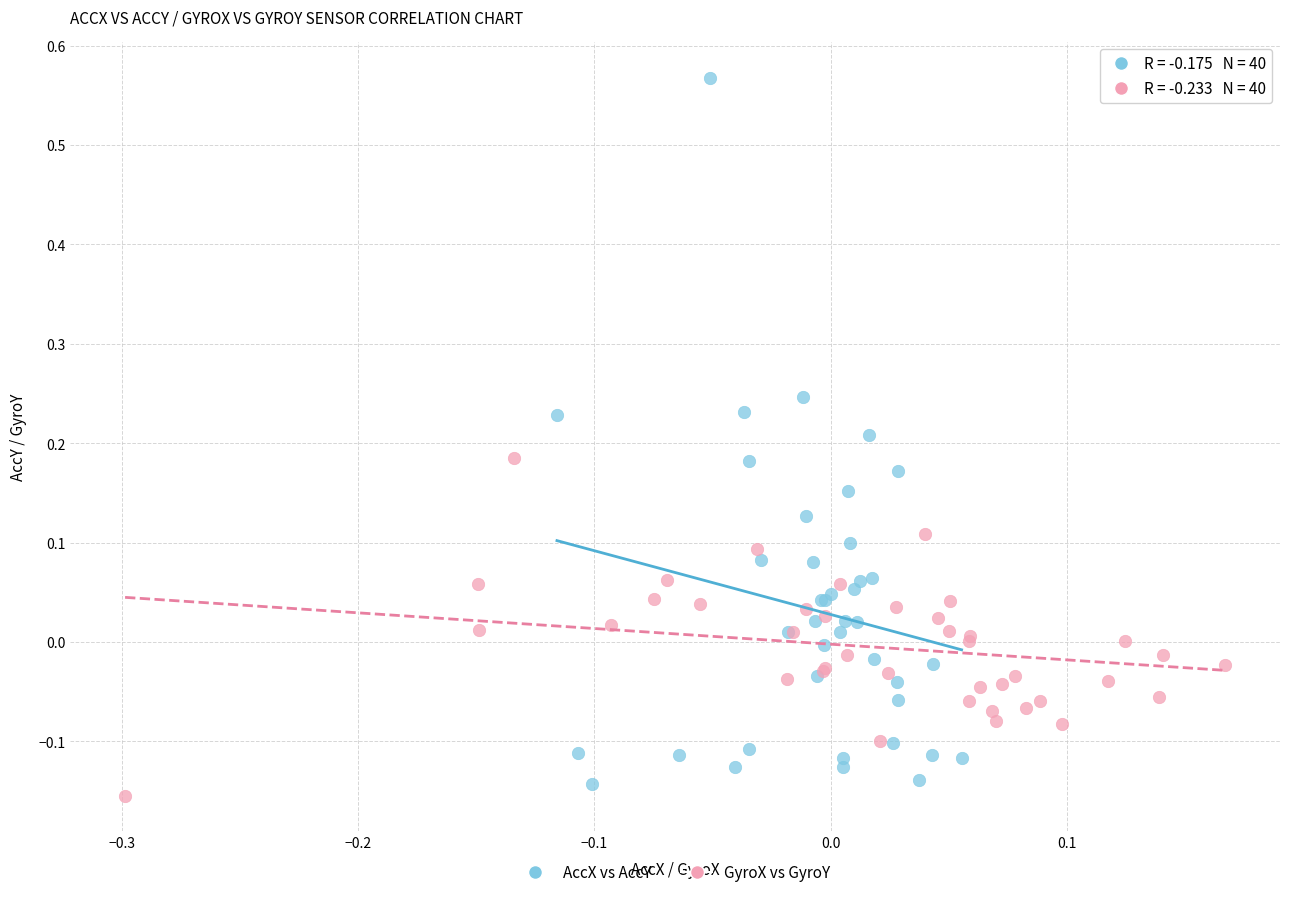

Which series reaches the maximum Y coordinate?

AccX vs AccY